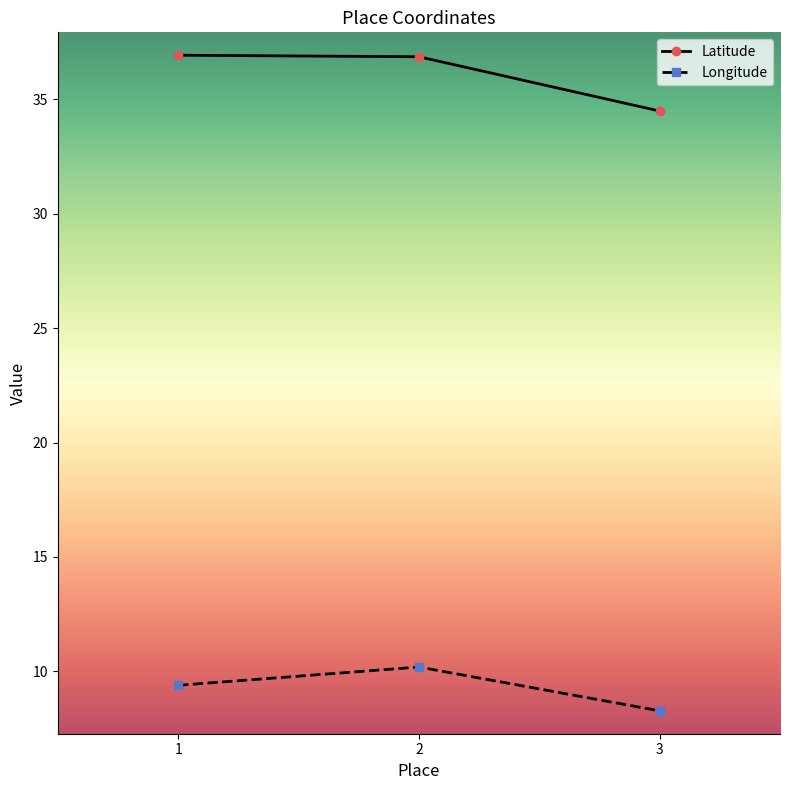

Reading left to right, list all the values displayed in this chart.

Latitude: 36.9	36.9	34.5
Longitude: 9.4	10.2	8.3